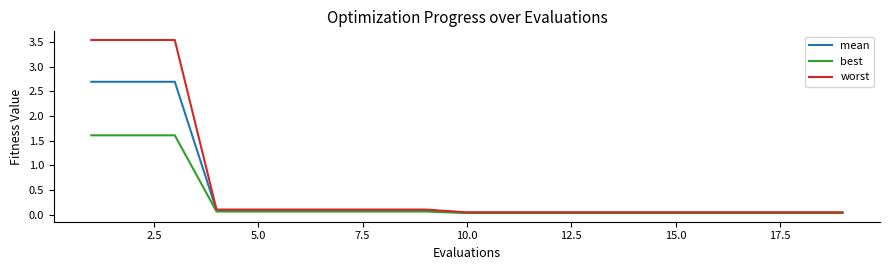

Which series has the widest spread of values?

worst